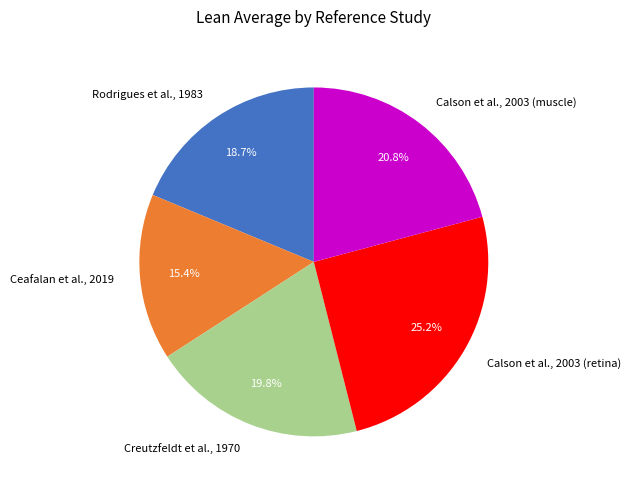

To the nearest percent, what percentage of the pie is Creutzfeldt et al., 1970?

20%